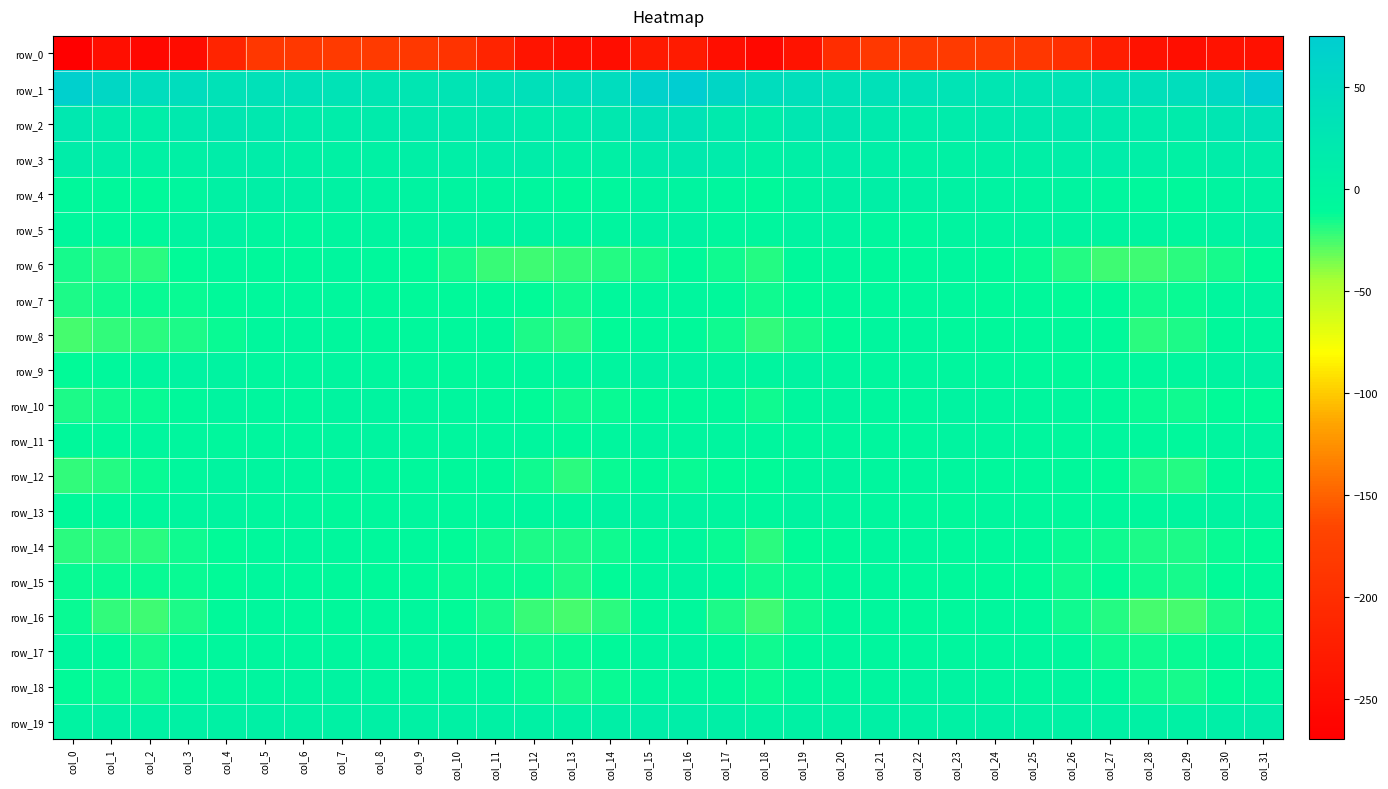

True or false: row_16 has a value of -16.1 at col_11.

True